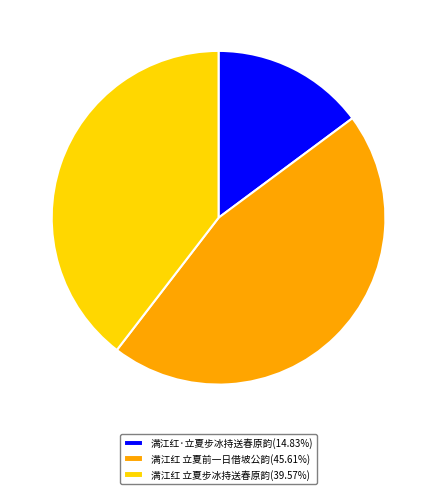

Rank the categories by value from lowest to highest.

满江红·立夏步冰持送春原韵, 满江红 立夏步冰持送春原韵, 满江红 立夏前一日借坡公韵